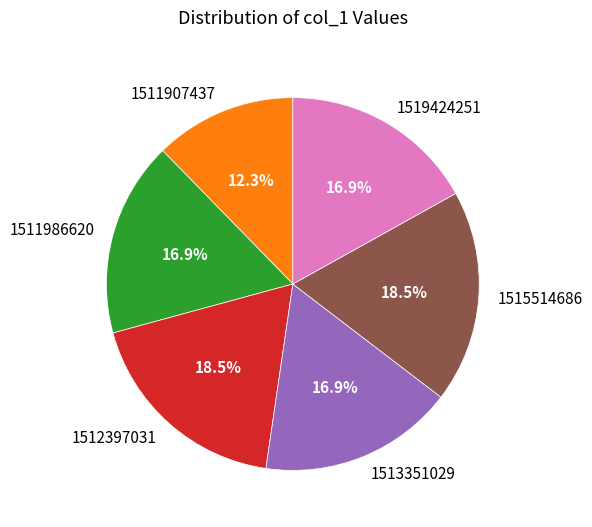

Which category has the smallest portion of the pie?

1511907437